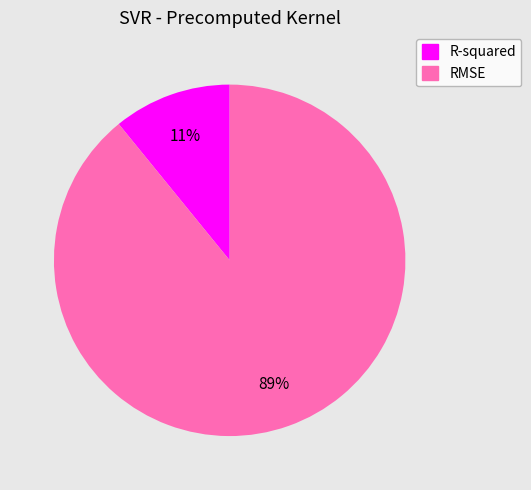

To the nearest percent, what percentage of the pie is RMSE?

89%